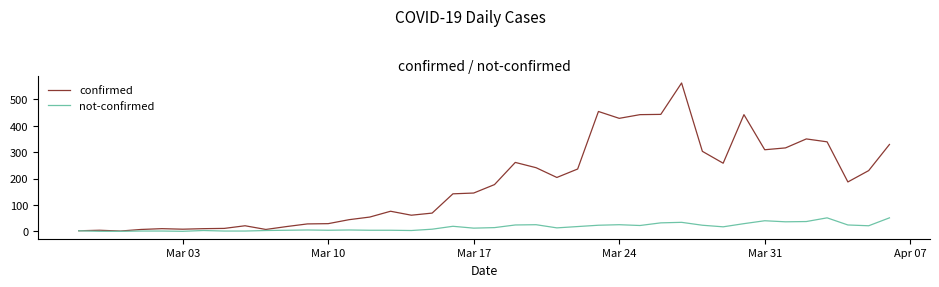

What is the highest value of the confirmed series?

562